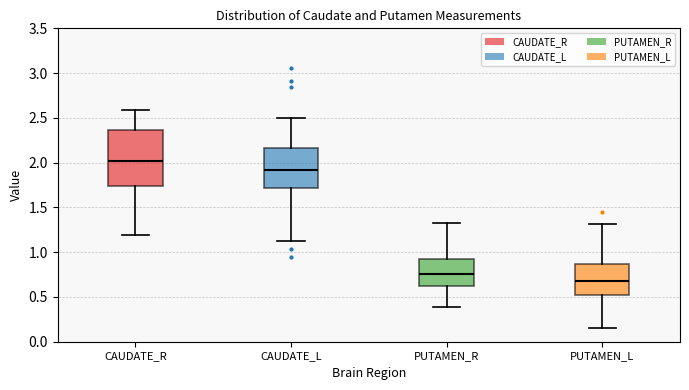

Which box's median line is the highest?

CAUDATE_R